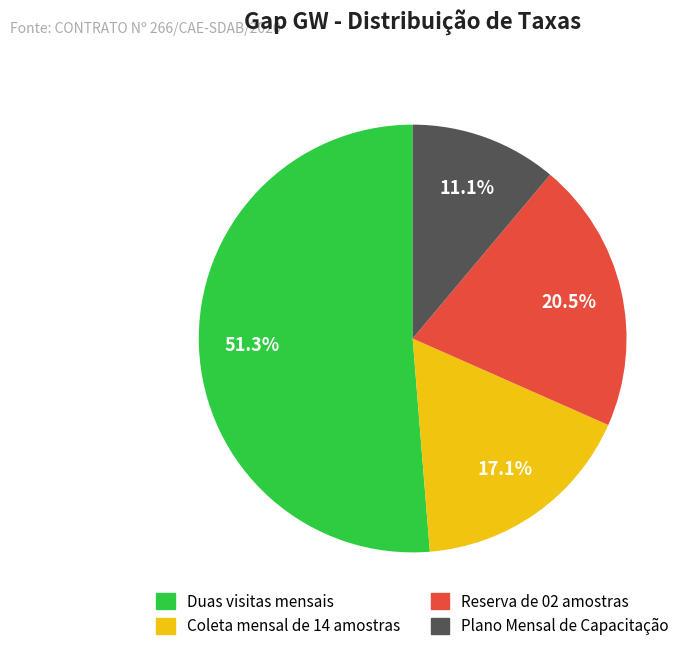

What is the smallest slice in the pie chart?

Plano Mensal de Capacitação